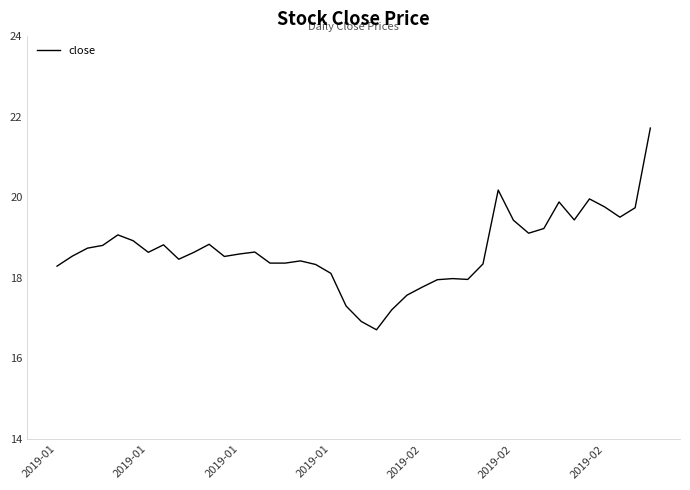

What is the greatest value displayed?

21.7